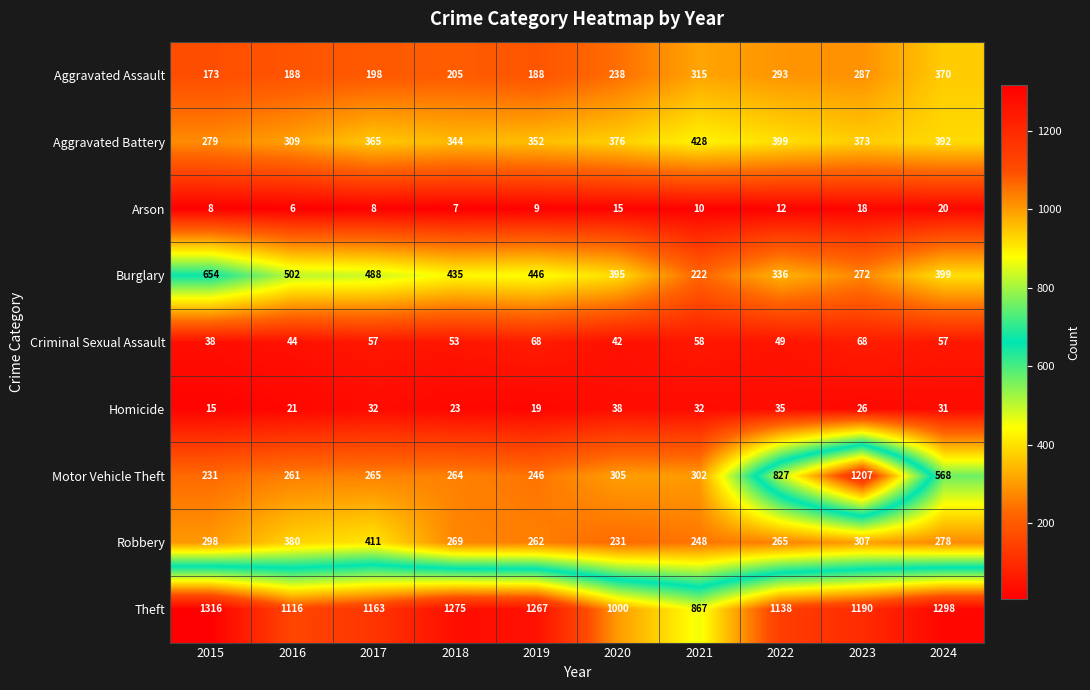

At which category is the sum across all series the highest?

2023